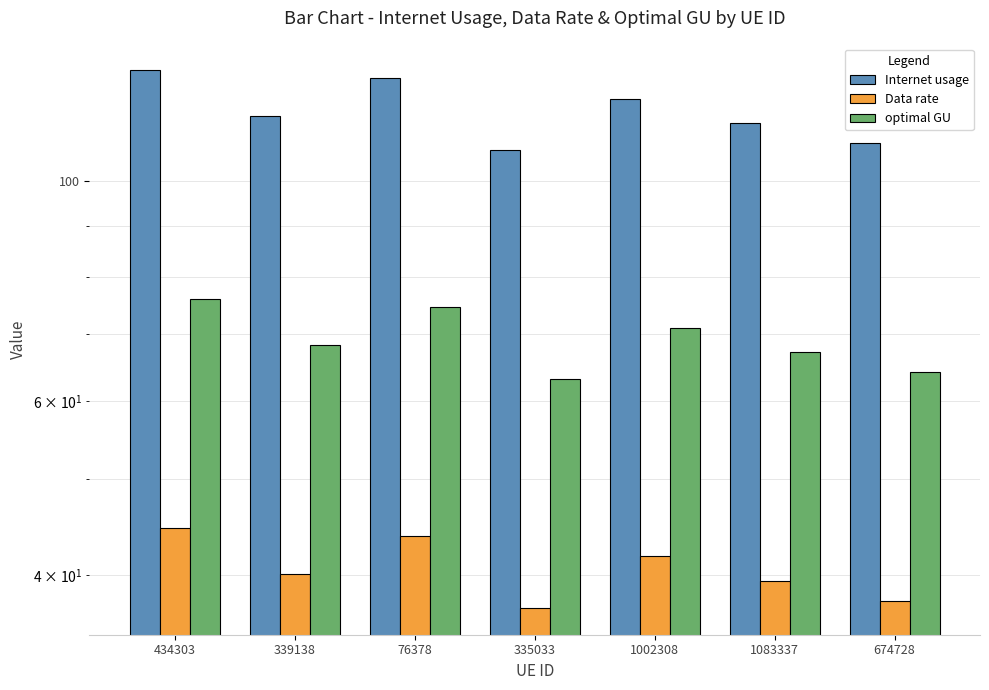

Rank the series by their average value, from lowest to highest.

Data rate, optimal GU, Internet usage